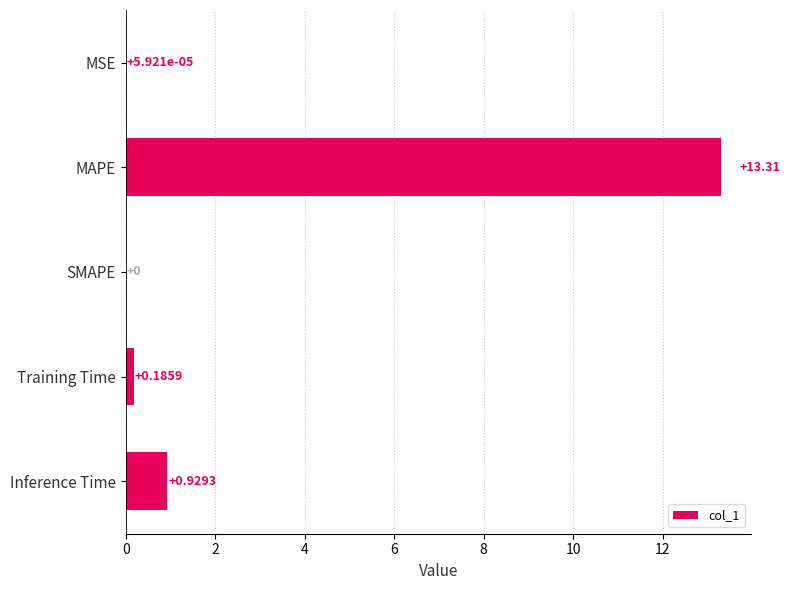

Which has a higher value, SMAPE or Training Time?

Training Time